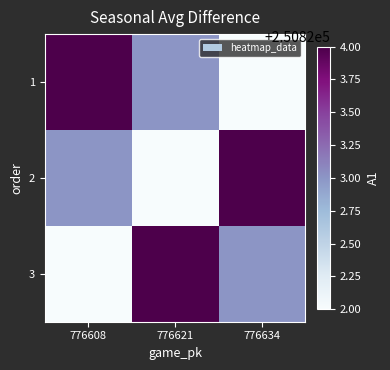

Between 776634 and 776621, which is larger?

776621